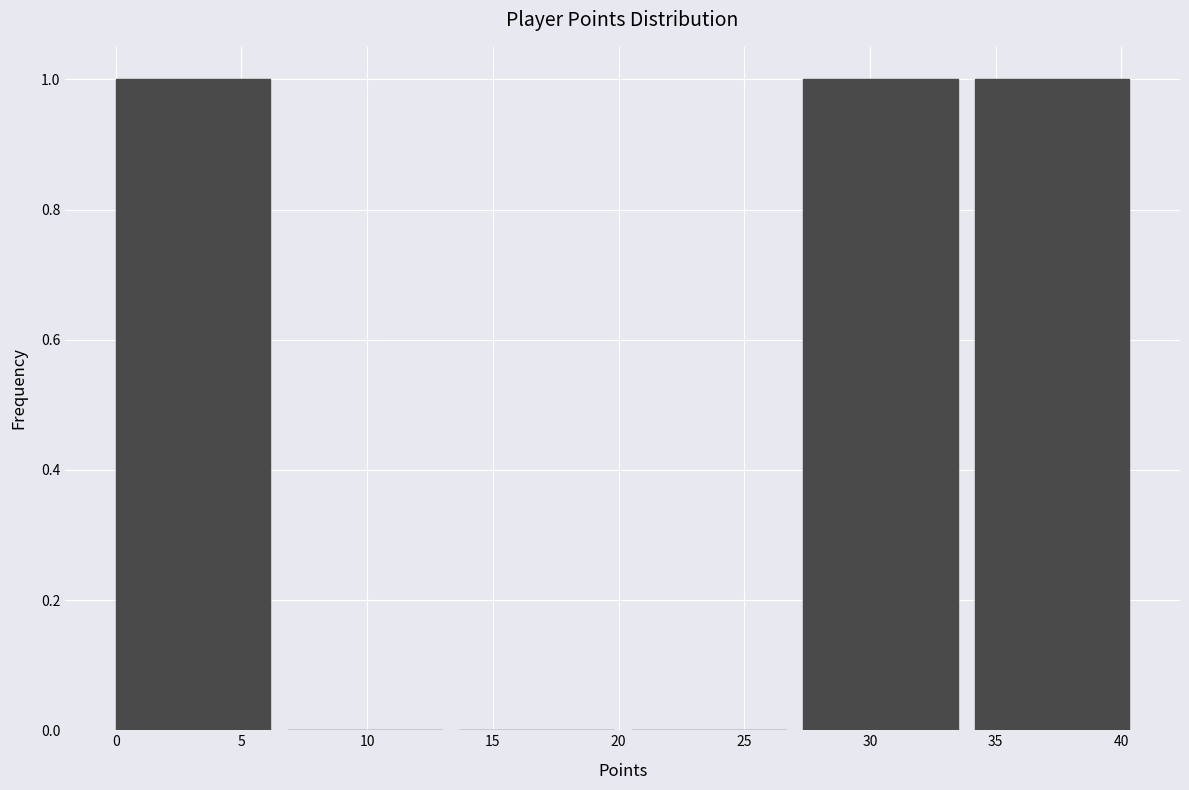

Reading left to right, transcribe this chart: for each bar, give the range it covers on the x-axis and its height. Neither the bar edges nor the heights are printed on the chart, so give them approximately, as read against the axes.

0.0 to 7.0: 1
7.0 to 13.5: 0
13.5 to 20.5: 0
20.5 to 27.5: 0
27.5 to 34.0: 1
34.0 to 41.0: 1